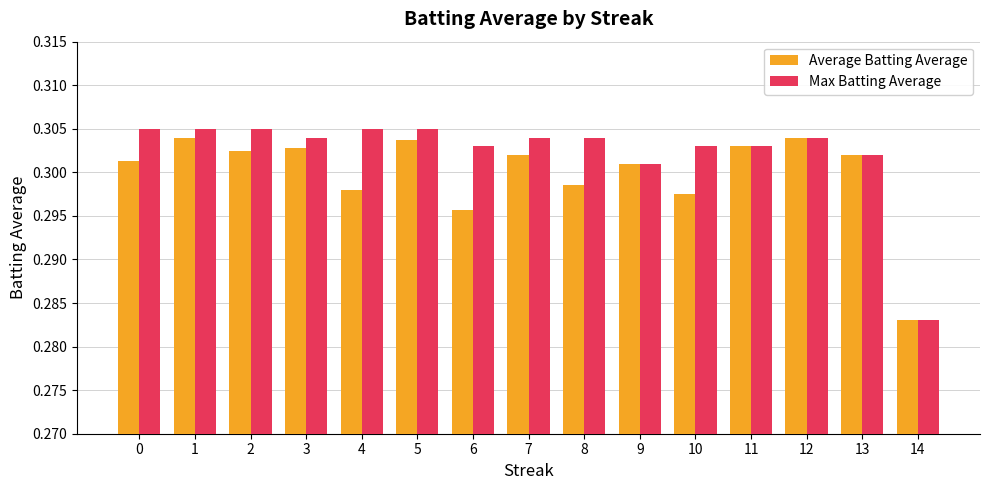

Between 0 and 6, which series saw the biggest shift?

Average Batting Average